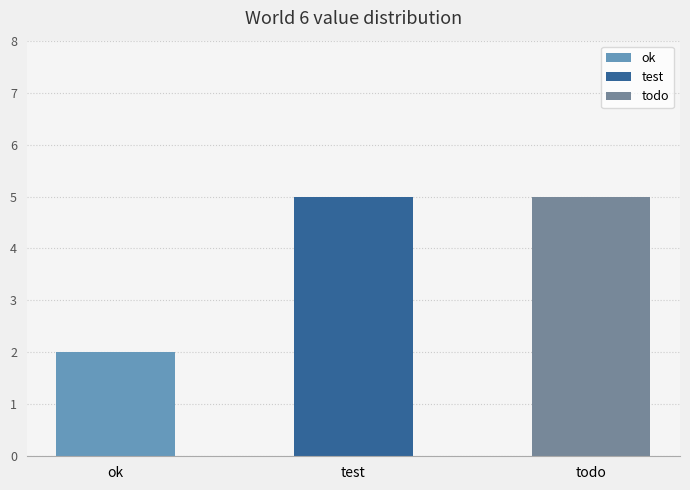

The value at todo is 5. True or false?

True